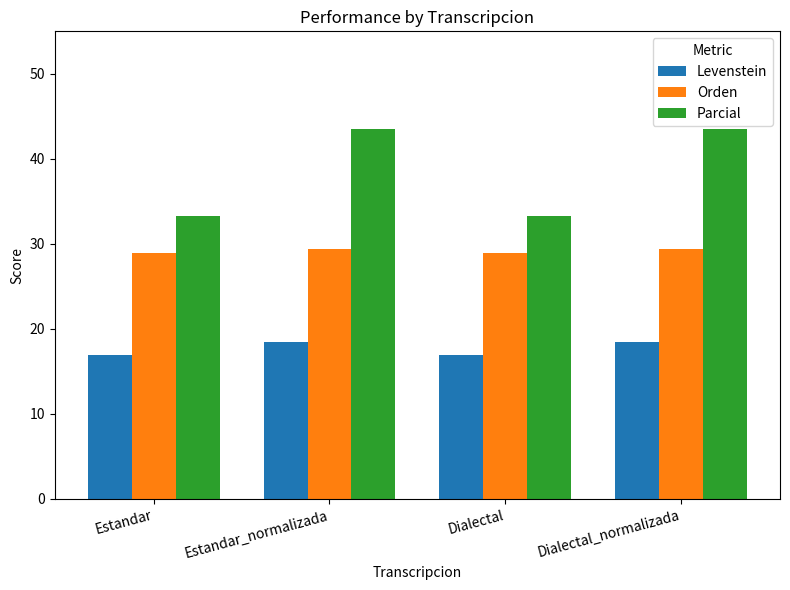

Which series has the largest range (max minus min)?

Parcial